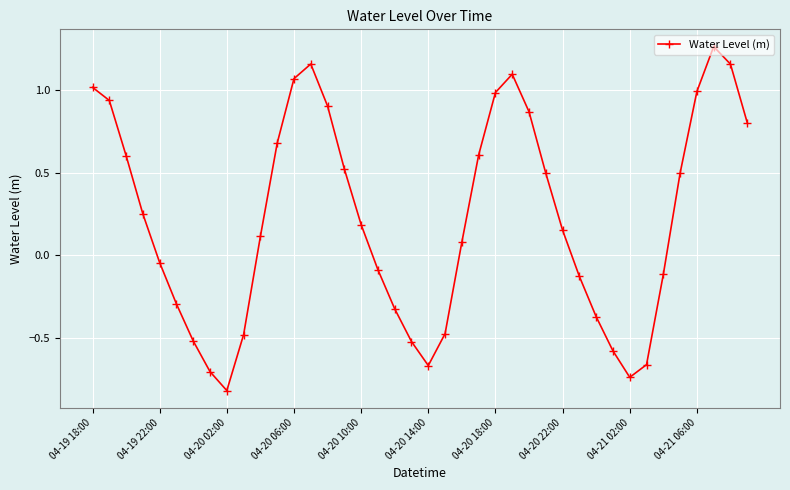

What is the difference between the maximum and minimum values?

2.1